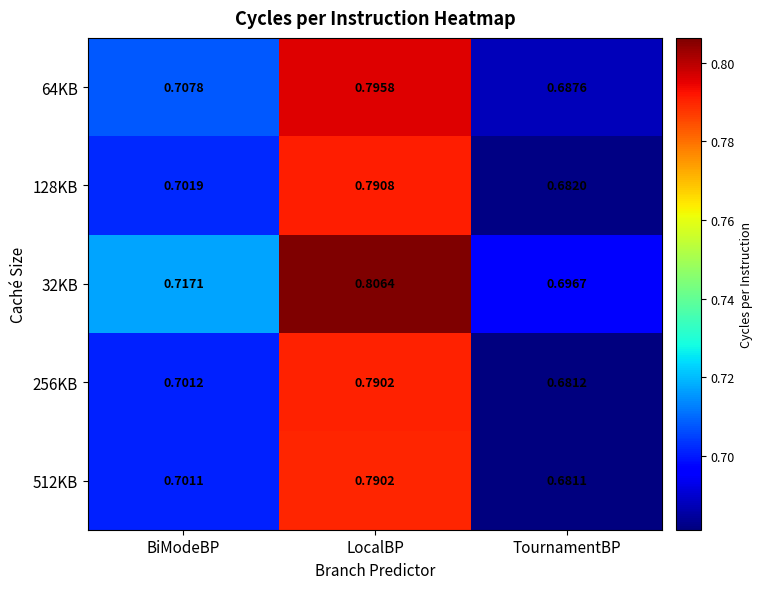

Which series has the widest spread of values?

32KB